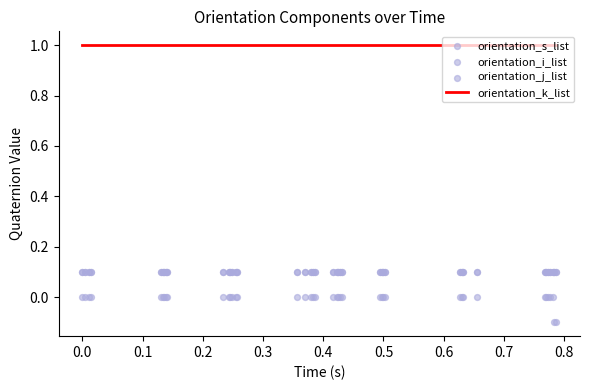

Which series reaches the minimum Y coordinate?

orientation_i_list